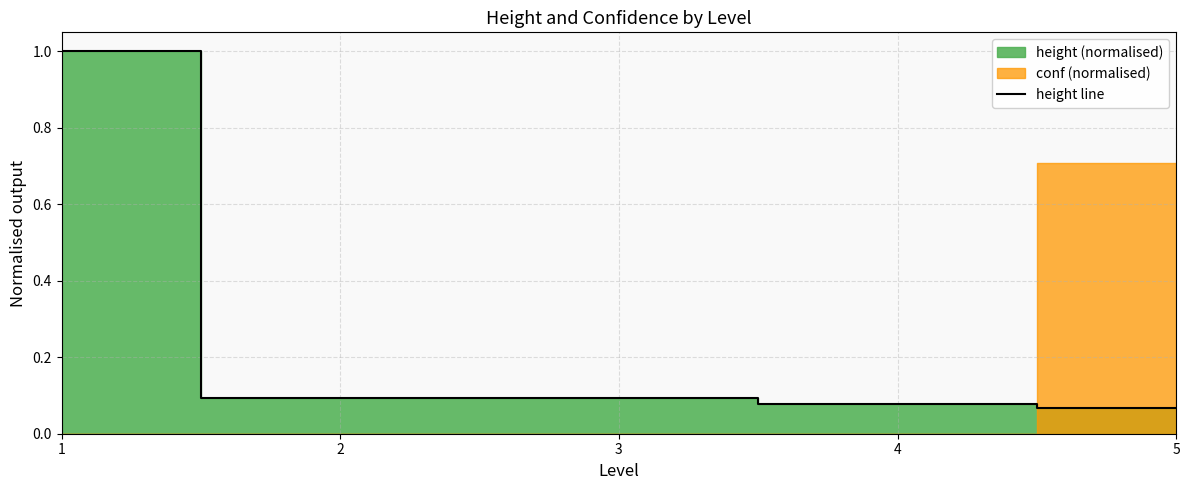

Reading left to right, extract all data points from this chart.

1.0	0.1	0.1	0.1	0.1